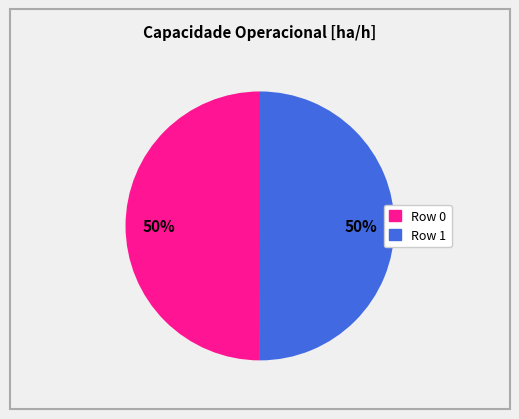

Is it true that Row 0 is 57% of the pie?

False